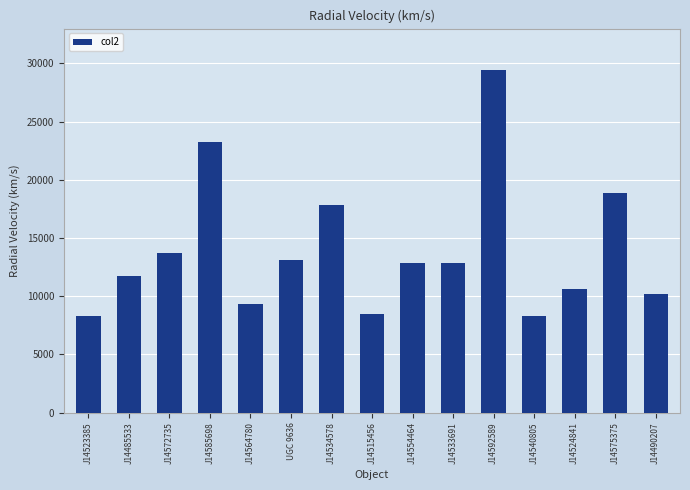

Approximately how many times larger is the value at J14592589 compared to J14485533?

2.5